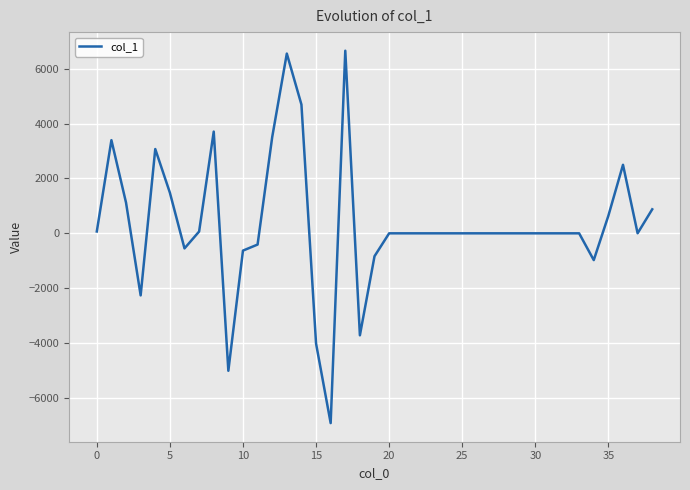

What is the minimum value shown in the chart?

-6921.0